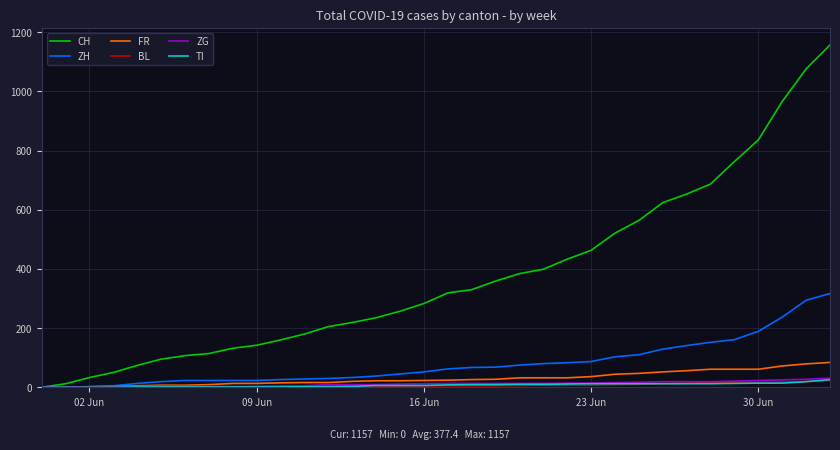

Which series has the largest total across all categories?

CH